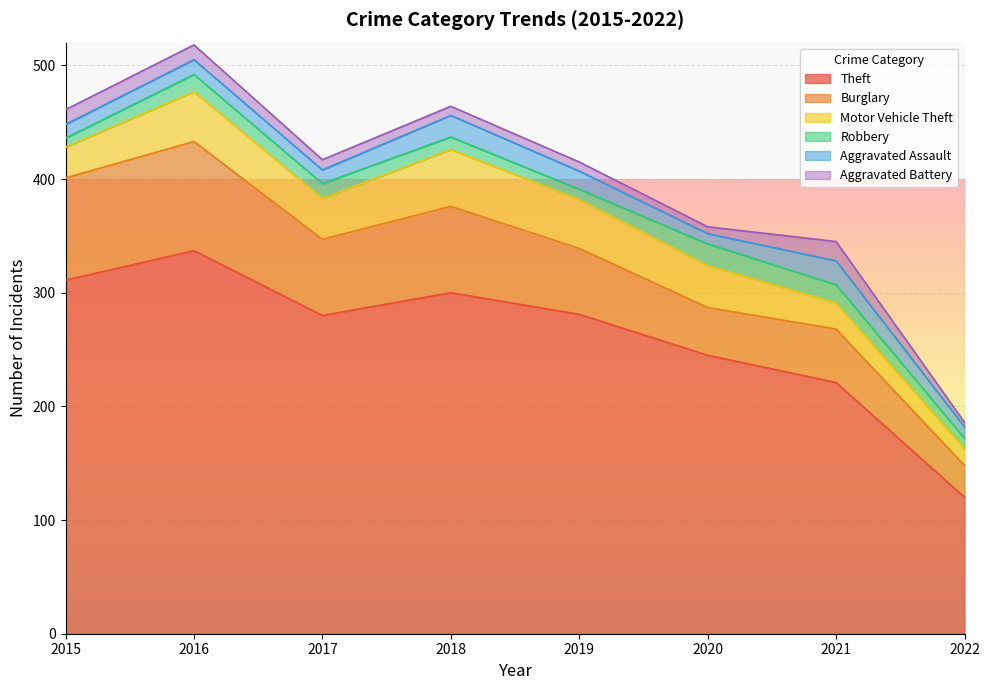

Where is the first local maximum for Motor Vehicle Theft?

2016